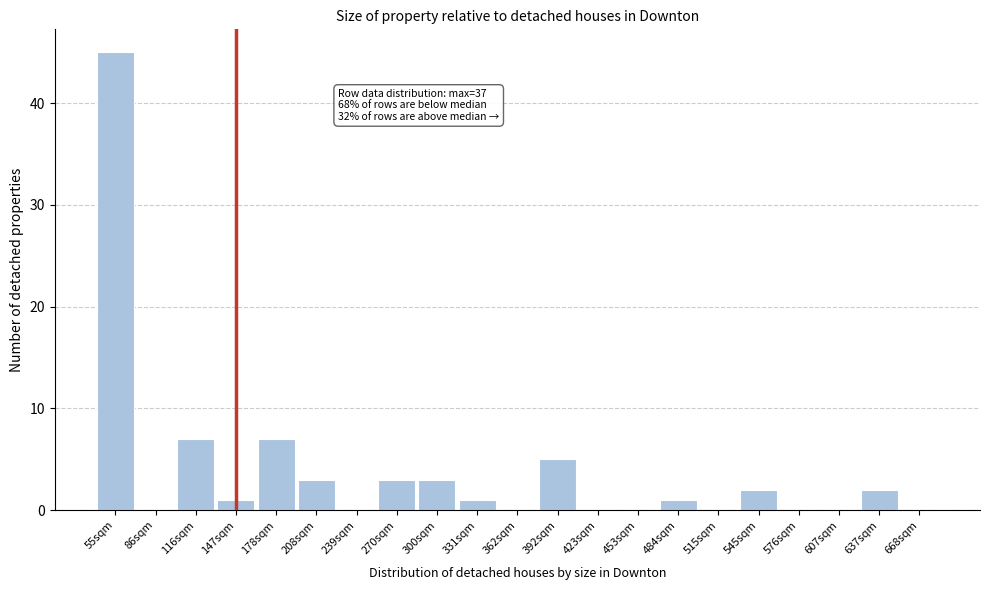

Reading right to left, extract all data points from this chart.

668sqm=0	637sqm=2	607sqm=0	576sqm=0	545sqm=2	515sqm=0	484sqm=1	453sqm=0	423sqm=0	392sqm=5	362sqm=0	331sqm=1	300sqm=3	270sqm=3	239sqm=0	208sqm=3	178sqm=7	147sqm=1	116sqm=7	86sqm=0	55sqm=45